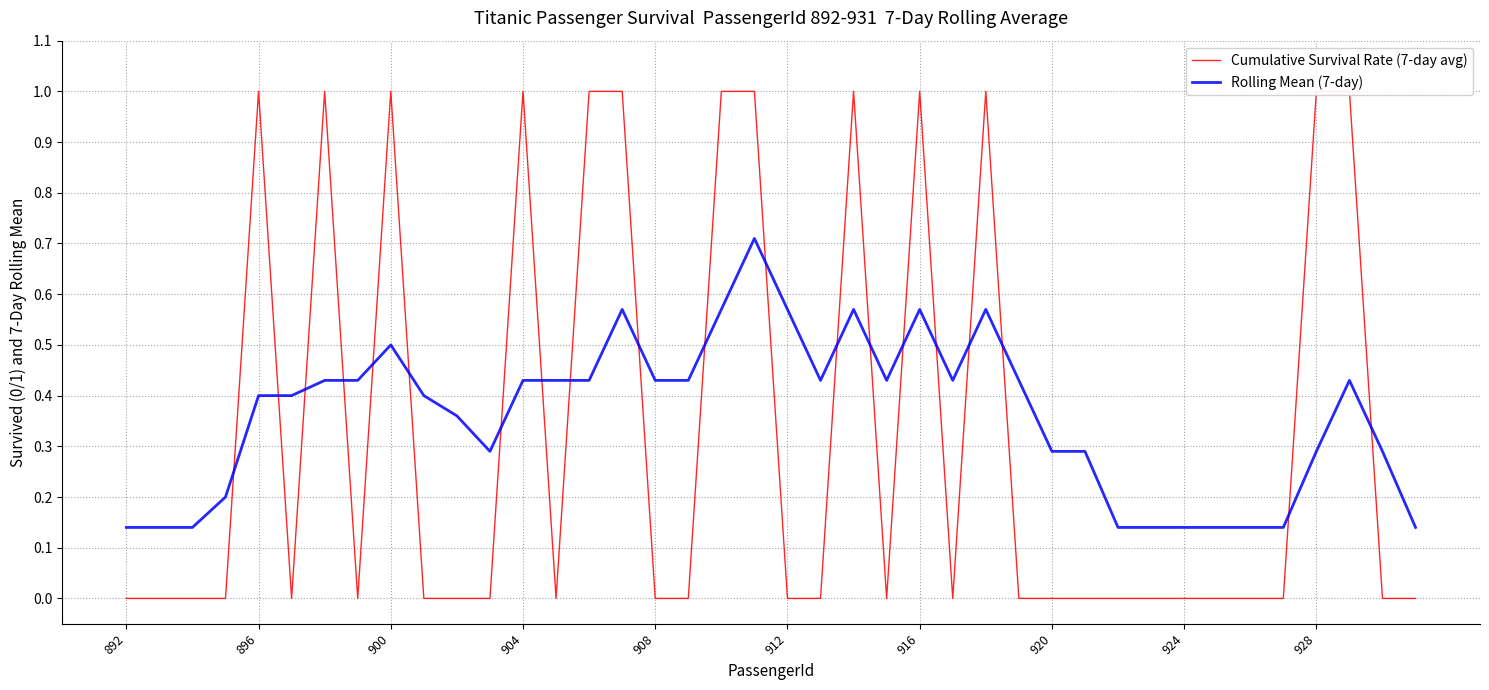

Rank the series at 30 from lowest to highest value.

Cumulative Survival Rate (7-day avg), Rolling Mean (7-day)